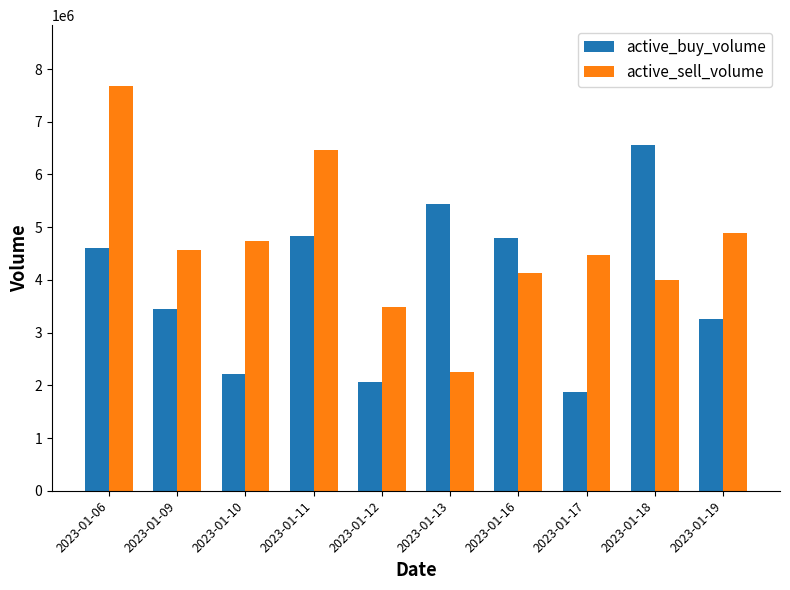

What is the value of the active_buy_volume bar at the 3rd from the left?

2208839